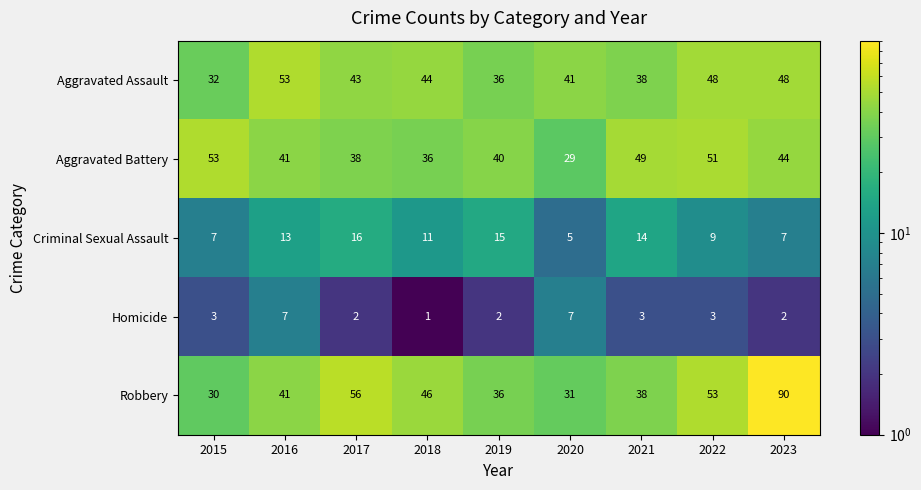

Which series has the largest range (max minus min)?

Robbery